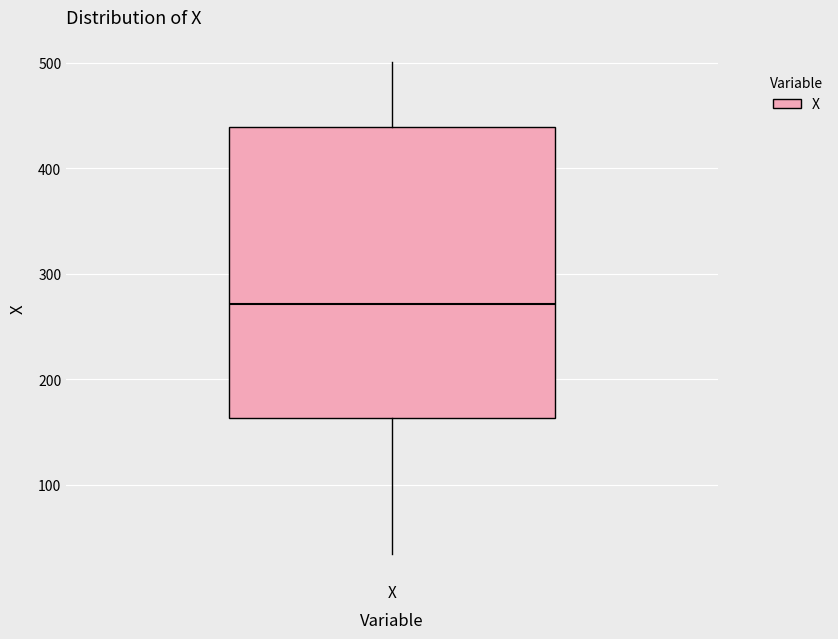

Read this box plot against the y-axis: the position of the median line, the range covered by the box, and the ends of both whiskers. The values are not printed on the chart, so give them approximately, as read against the axis.

median 270, box 160 to 440, whiskers 30 to 500